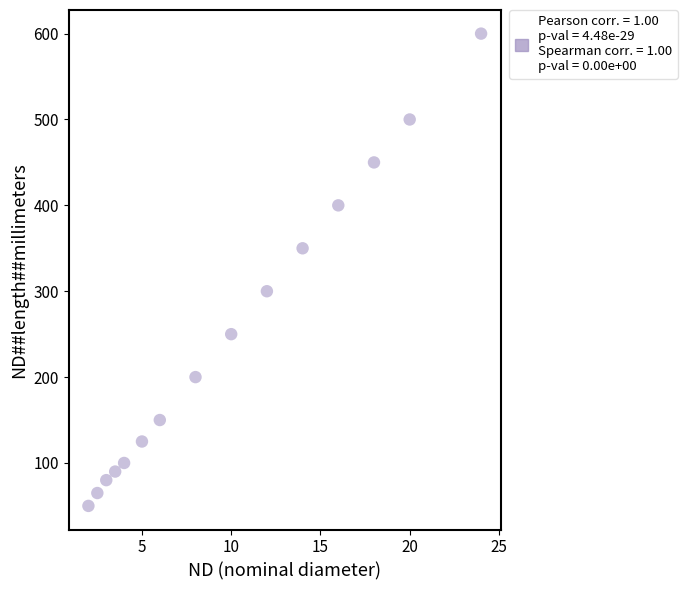

What is the range of Y values (max minus min)?

550